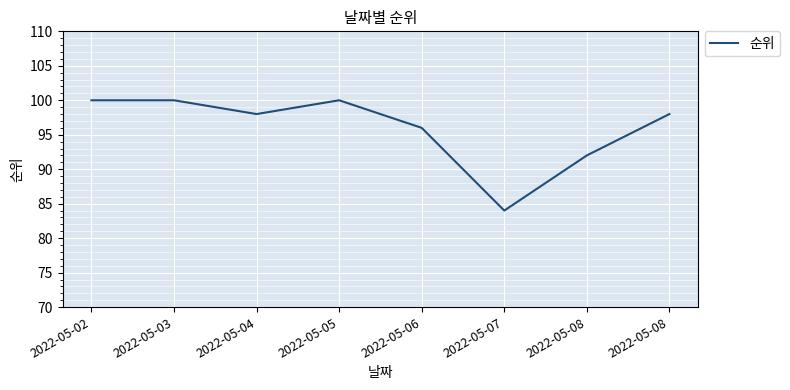

Reading right to left, extract all data points from this chart.

2022-05-08=98	2022-05-08=92	2022-05-07=84	2022-05-06=96	2022-05-05=100	2022-05-04=98	2022-05-03=100	2022-05-02=100